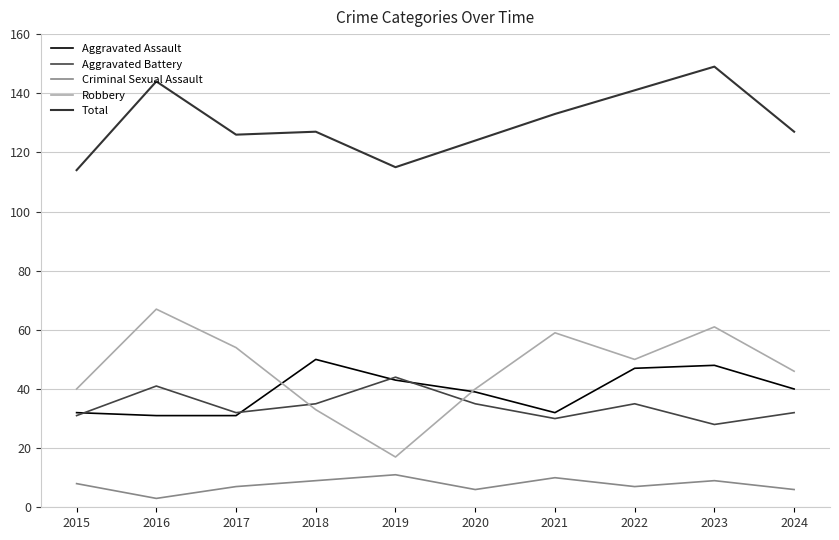

In Aggravated Assault, how many points are lower than both neighbors (excluding endpoints)?

1